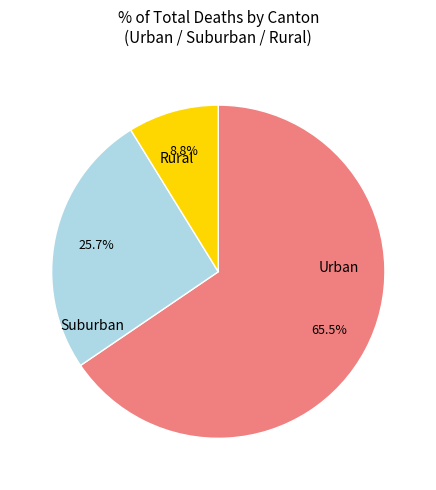

Does any single category account for the majority?

Yes